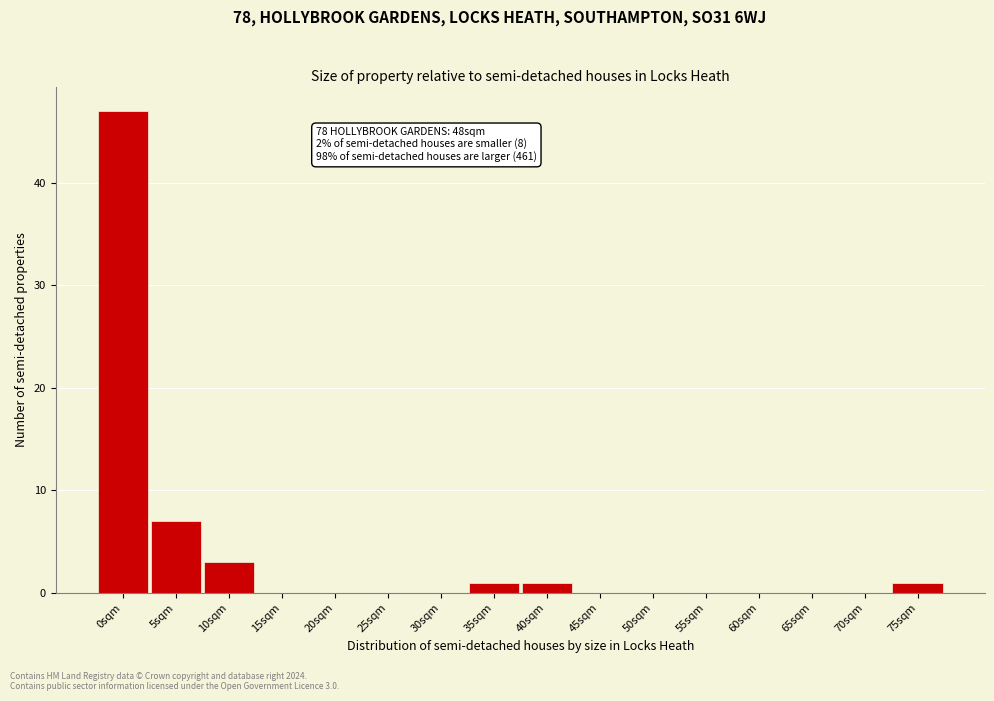

Reading left to right, what are all the values shown in this chart?

0sqm=47	5sqm=7	10sqm=3	15sqm=0	20sqm=0	25sqm=0	30sqm=0	35sqm=1	40sqm=1	45sqm=0	50sqm=0	55sqm=0	60sqm=0	65sqm=0	70sqm=0	75sqm=1